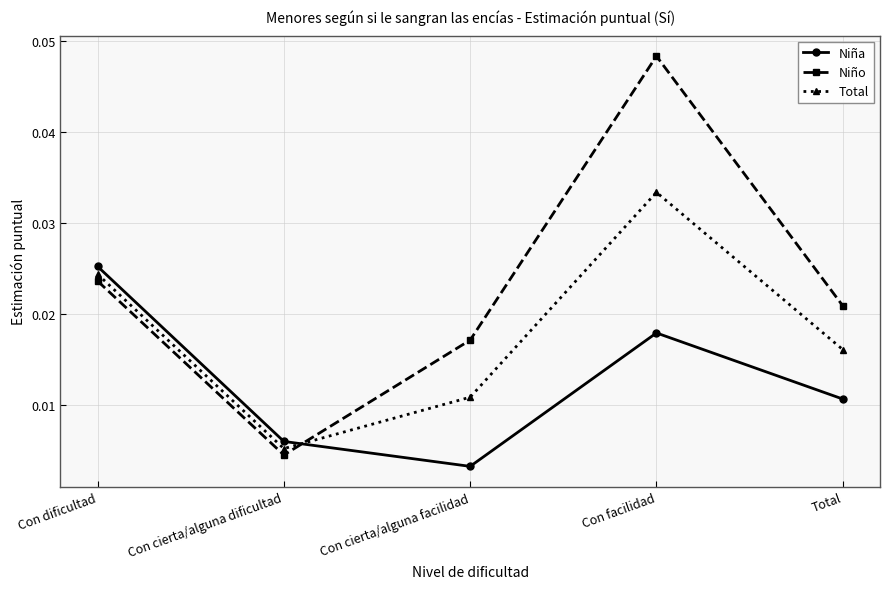

What is the sum of the Niño values at Con dificultad and Con facilidad?

0.1